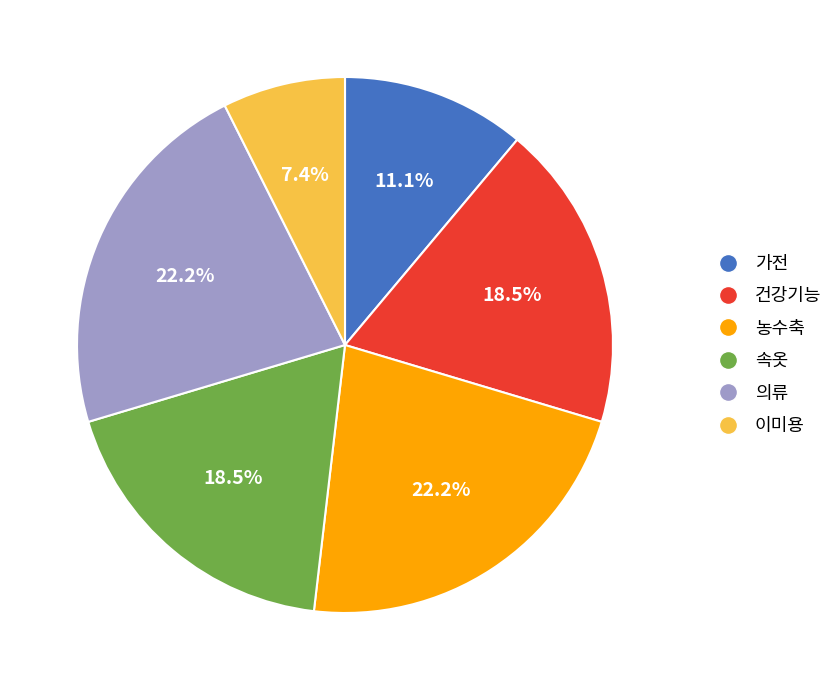

What percentage is the 농수축 slice, to the nearest percent?

22%